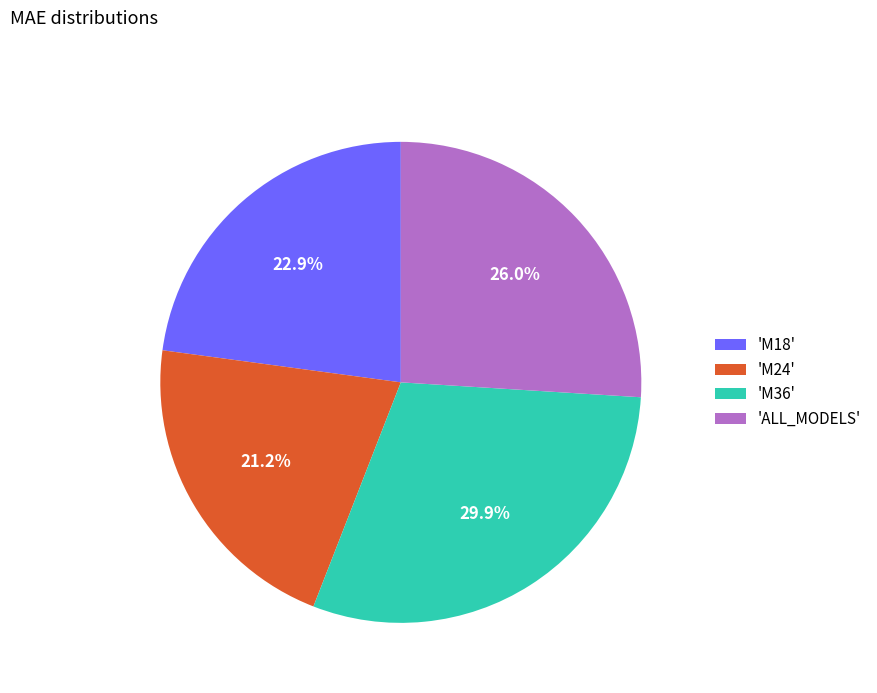

To the nearest percent, what is the difference between the largest and smallest slice percentages?

9%